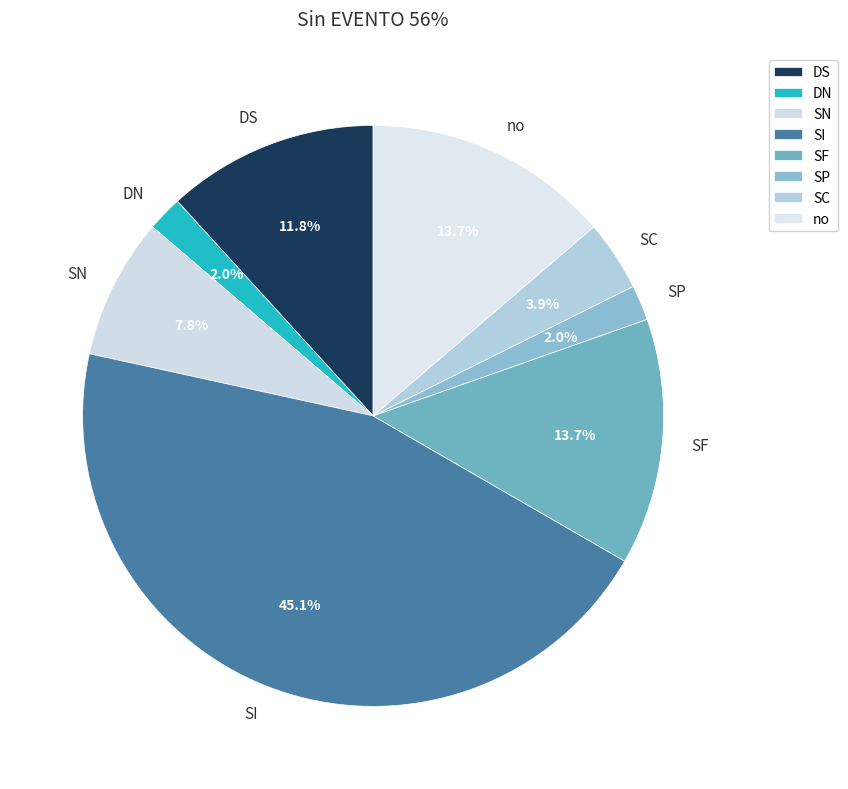

Between no and DN, which is larger?

no